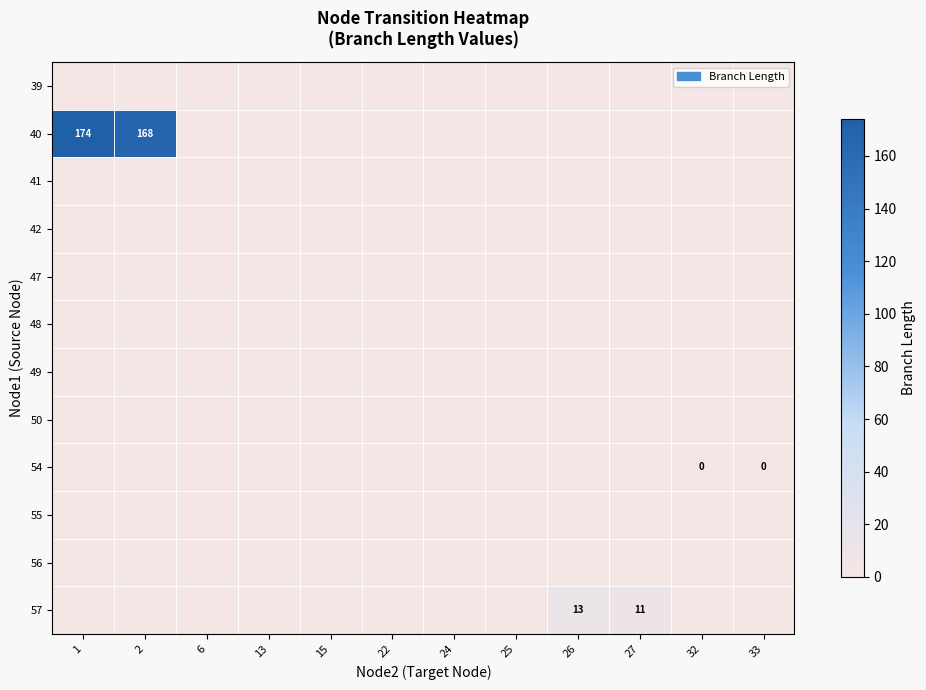

Rank the categories by 55 value from highest to lowest.

1, 2, 6, 13, 15, 22, 24, 25, 26, 27, 32, 33